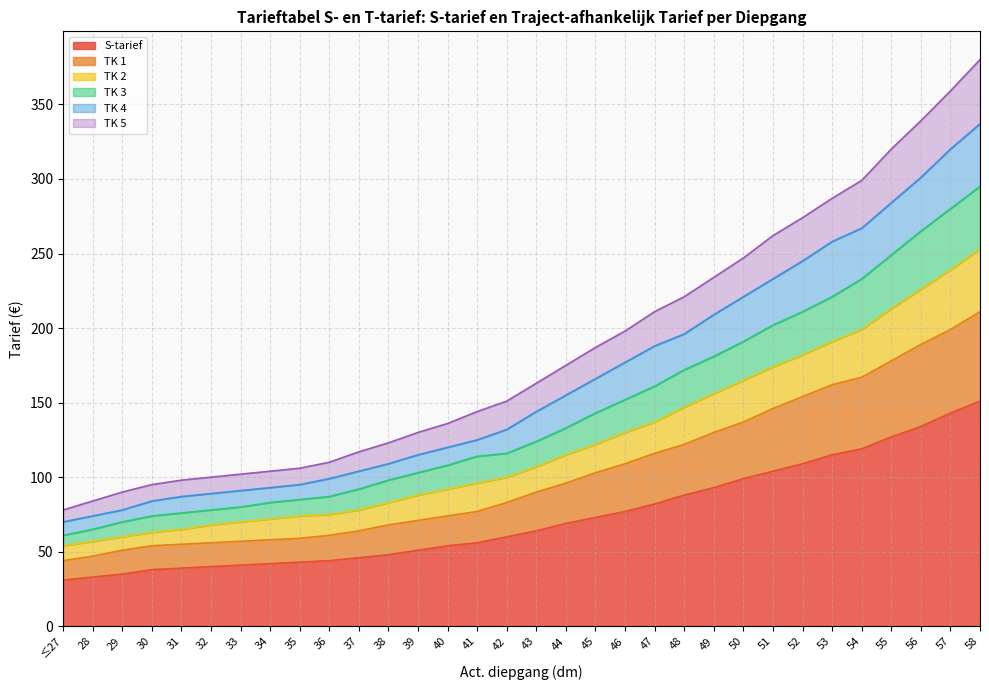

At which category is the sum across all series the highest?

58